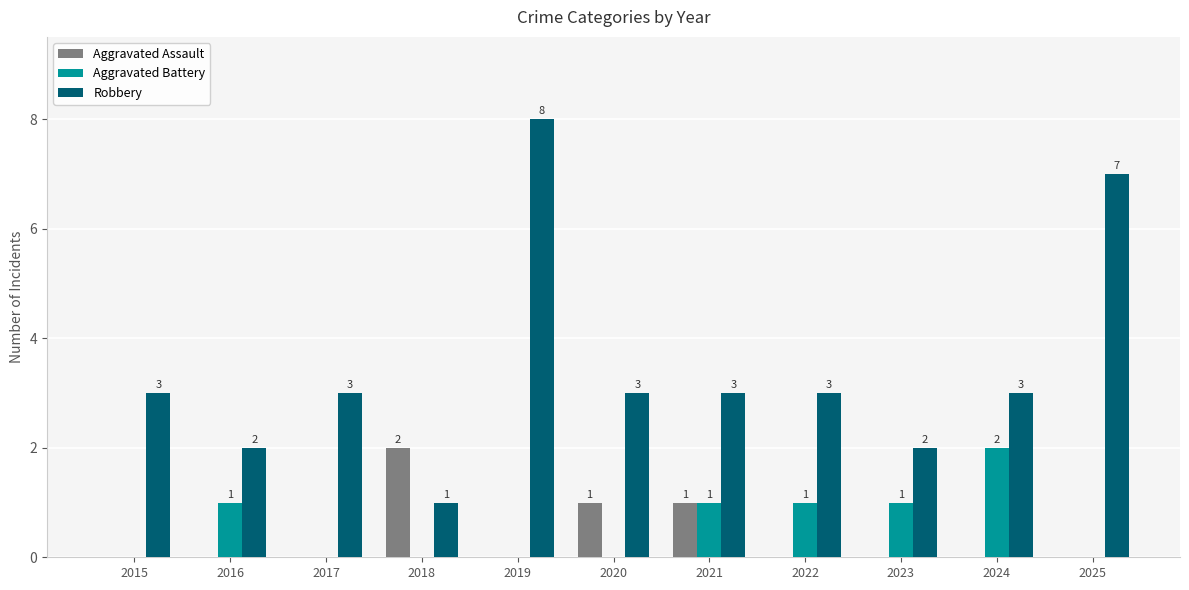

Reading left to right, list all the values displayed in this chart.

Aggravated Assault: 0	0	0	2	0	1	1	0	0	0	0
Aggravated Battery: 0	1	0	0	0	0	1	1	1	2	0
Robbery: 3	2	3	1	8	3	3	3	2	3	7